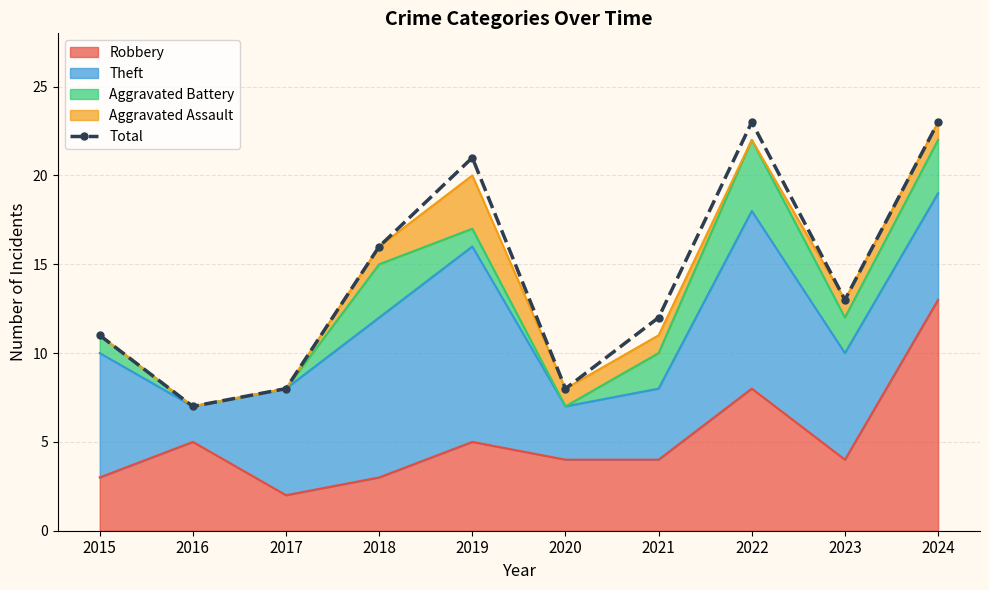

What is the difference between the second highest and minimum values?

16